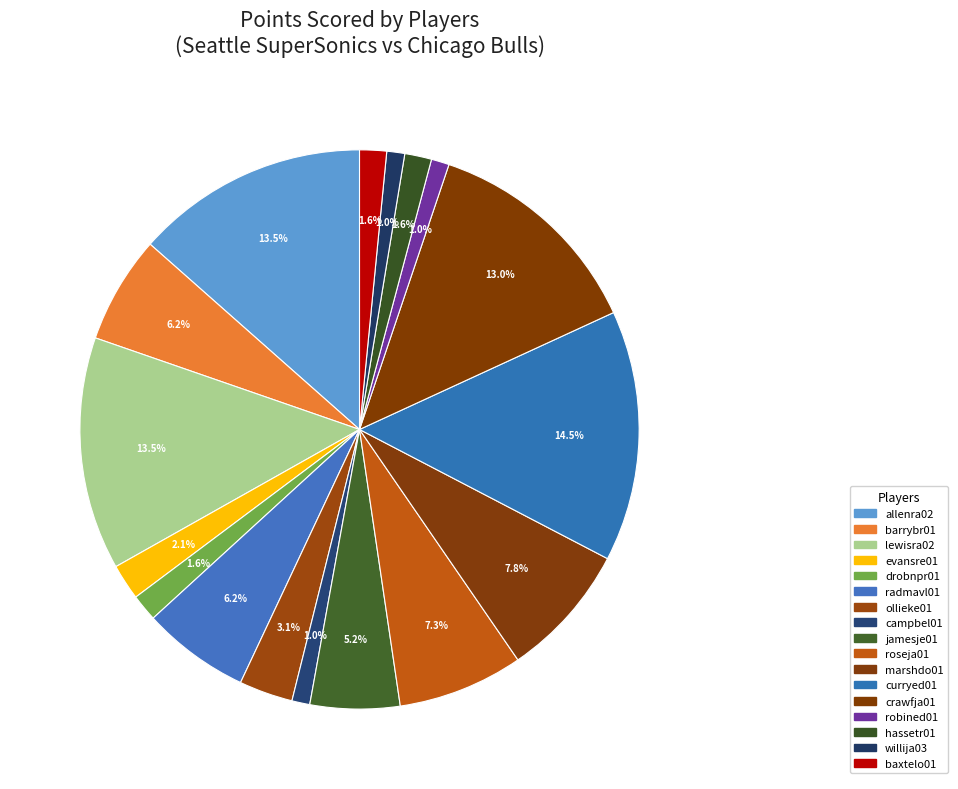

Approximately how many times larger is the value at robined01 compared to curryed01?

0.1